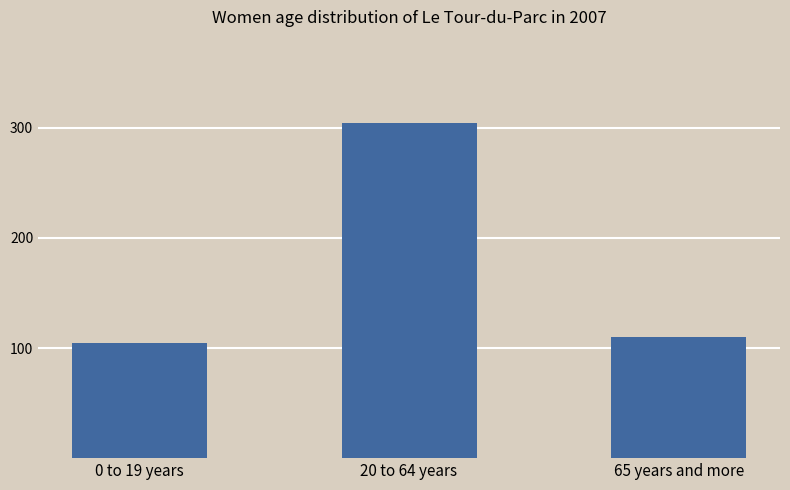

Which label corresponds to the smallest value in the chart?

0 to 19 years